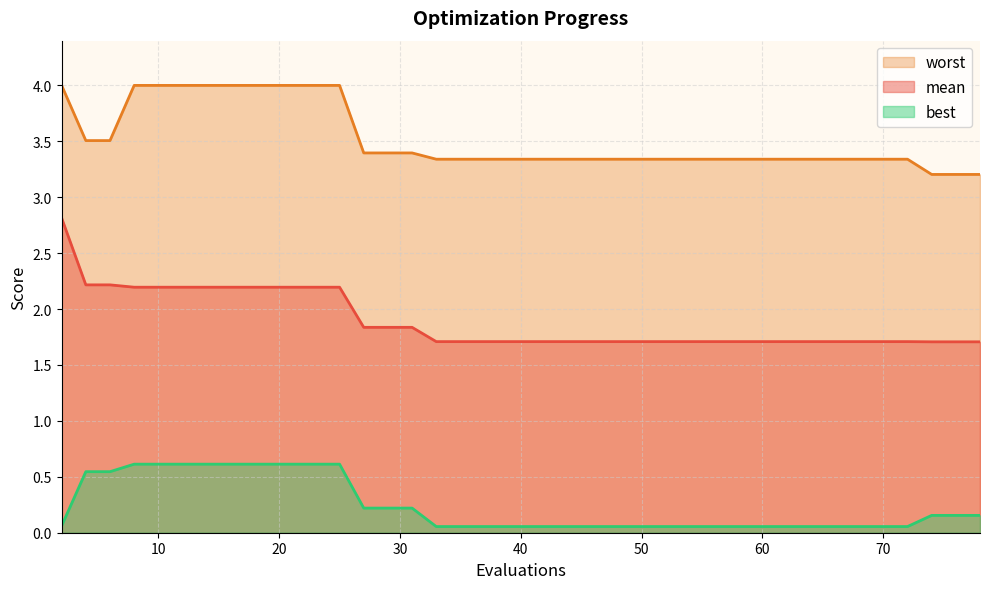

What is the maximum value shown in the chart?

4.0